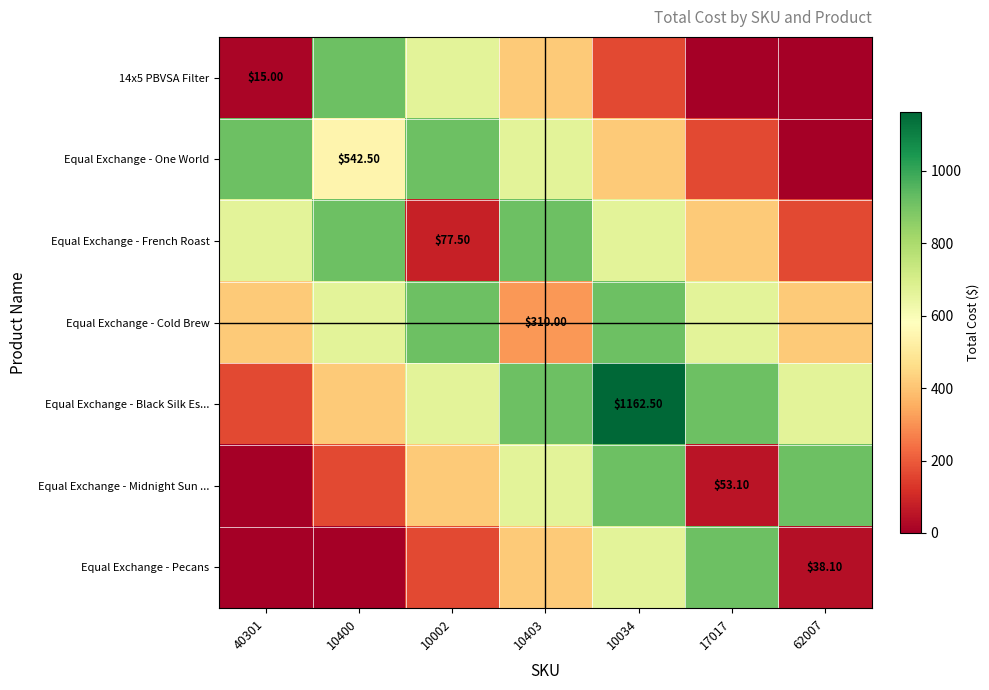

Which has a higher value, 10002 or 62007?

10002